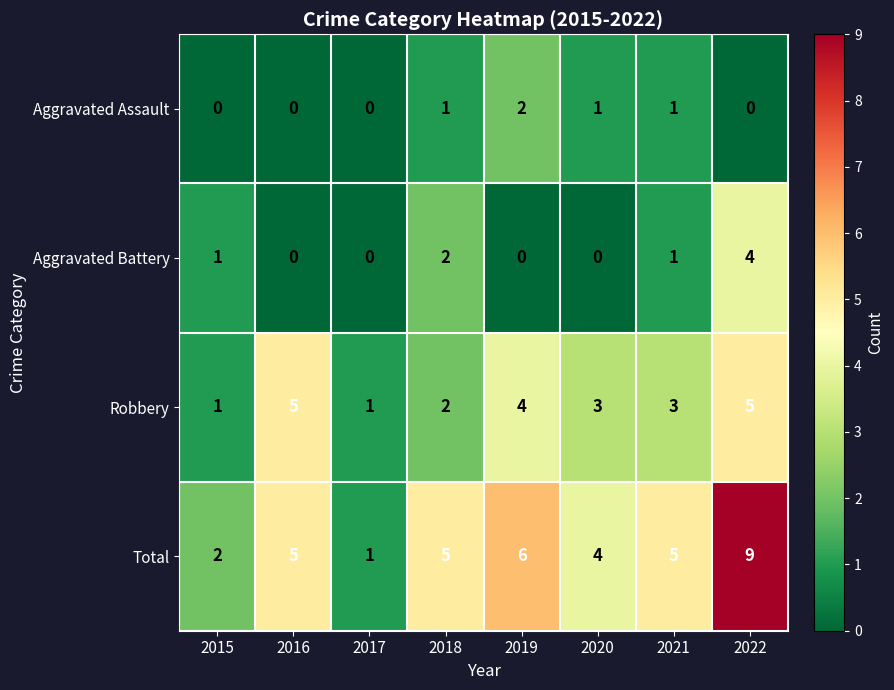

Is it true that Robbery equals 1 at 2015?

True